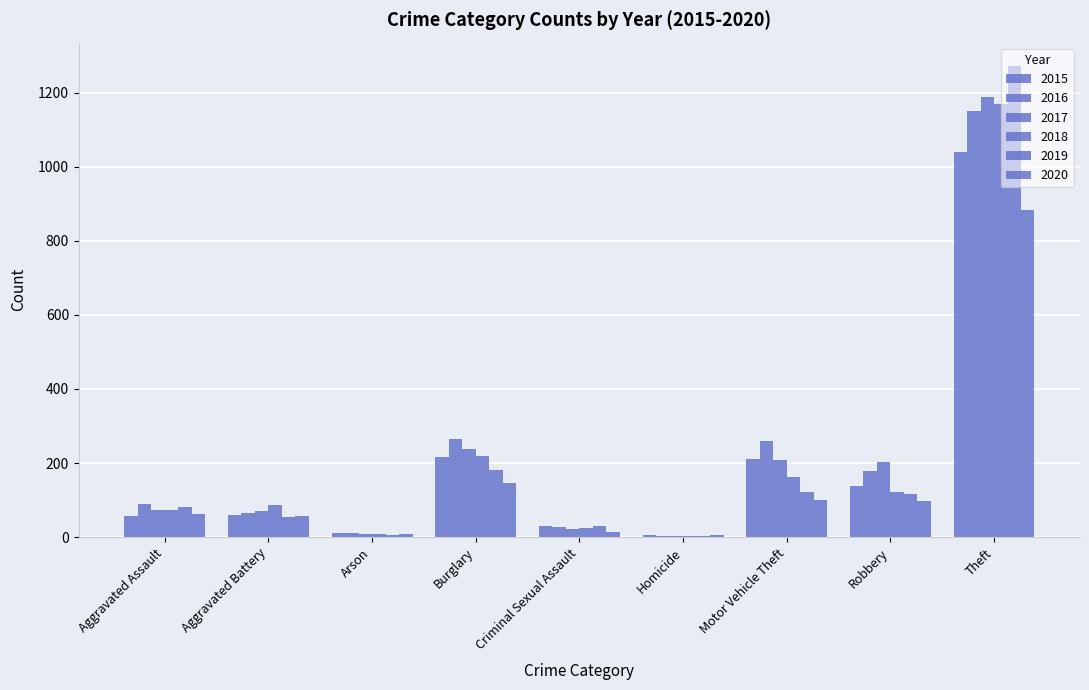

The 2015 series shows 212 at Motor Vehicle Theft. True or false?

True